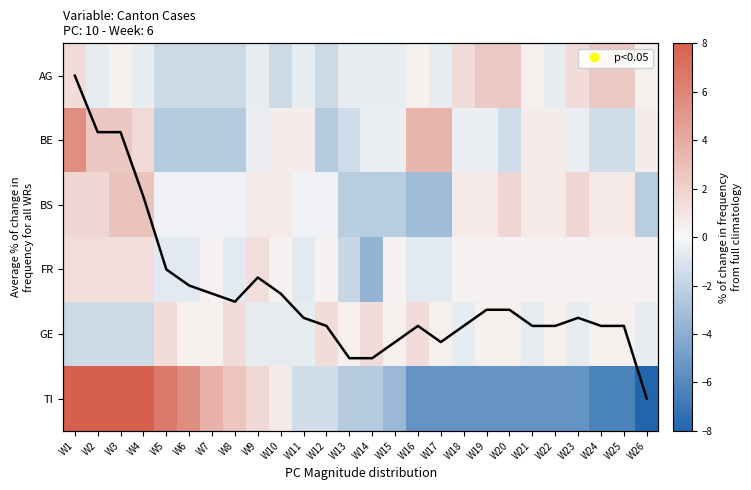

At which label is AG closest to 0?

W3